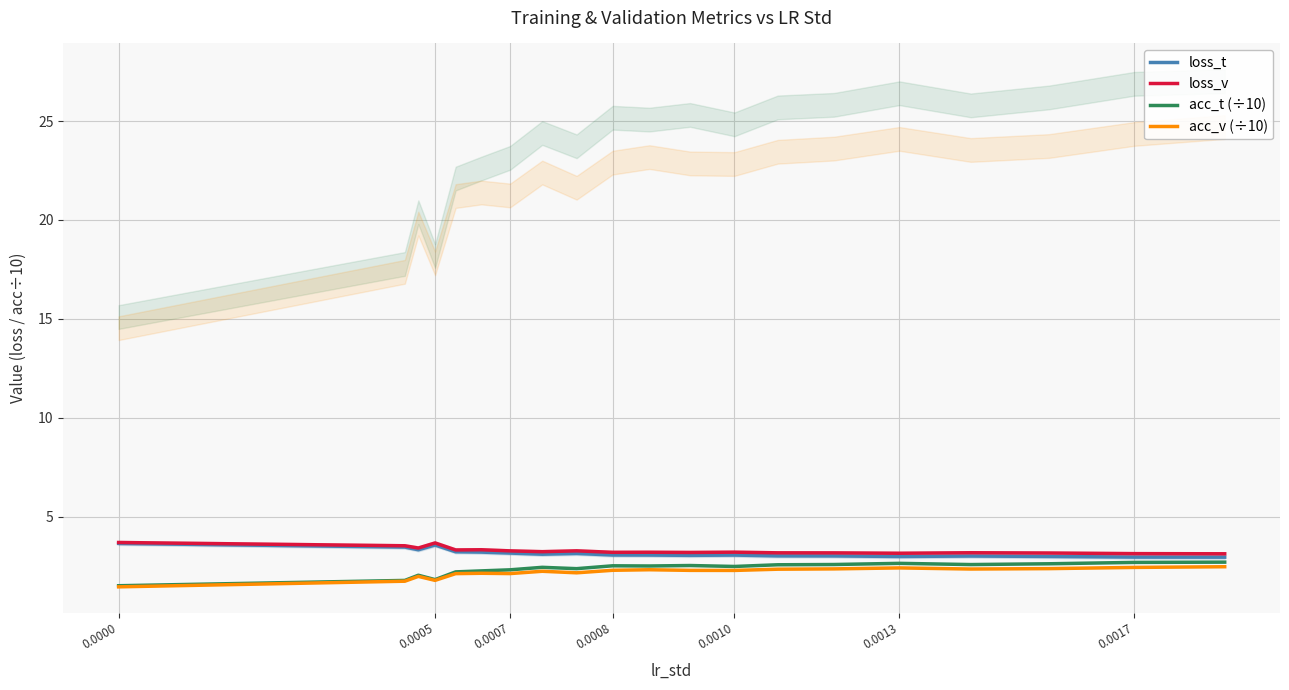

Which series has the widest spread of values?

acc_t (÷10)